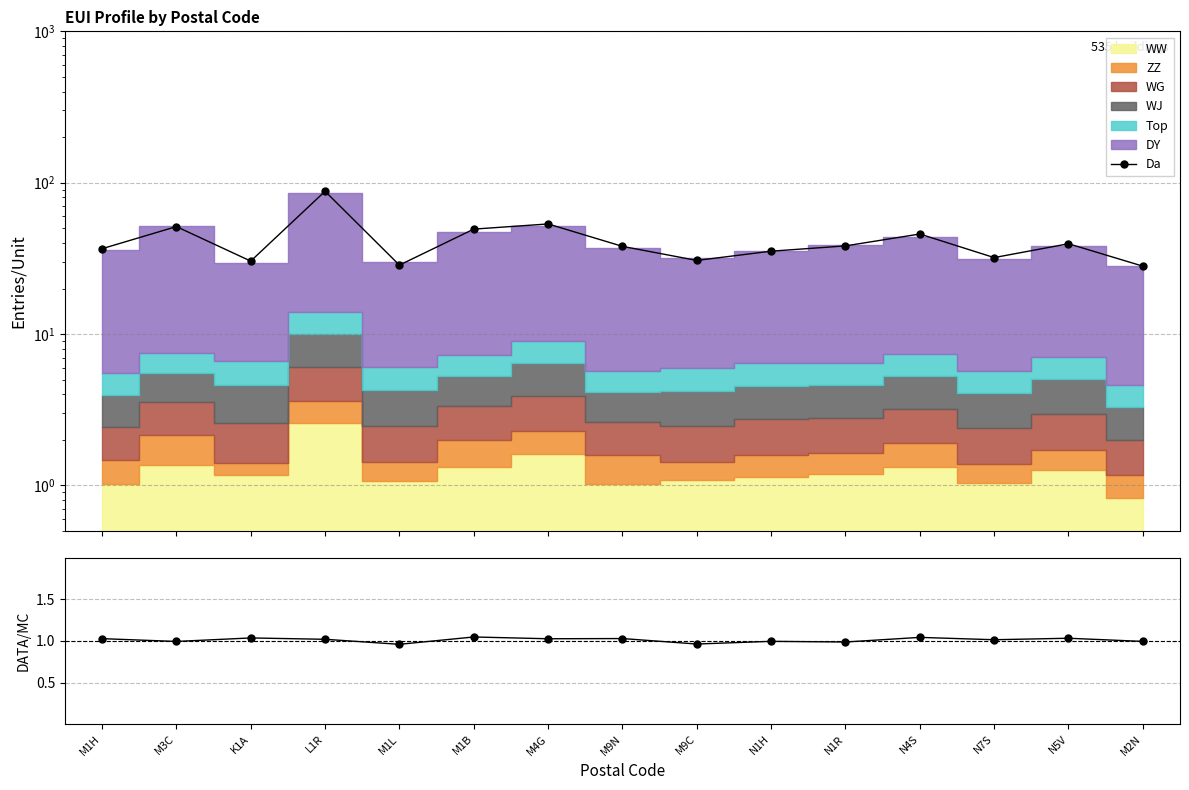

True or false: DATA/MC and Da cross at least once.

False